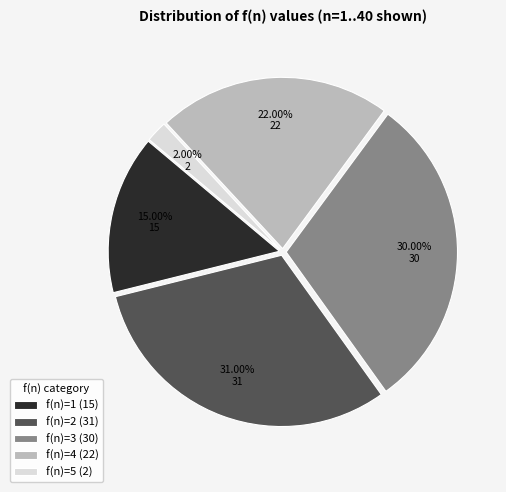

Is f(n)=3 the majority of the pie?

No